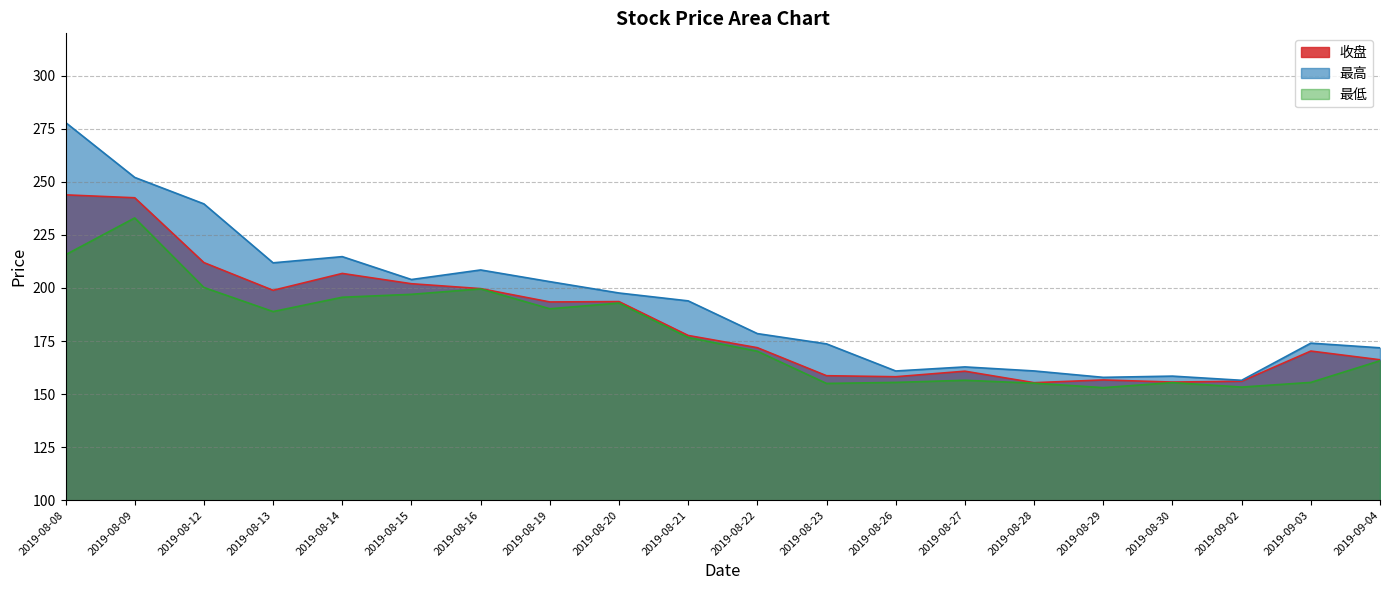

Does the chart have visible grid lines?

Yes